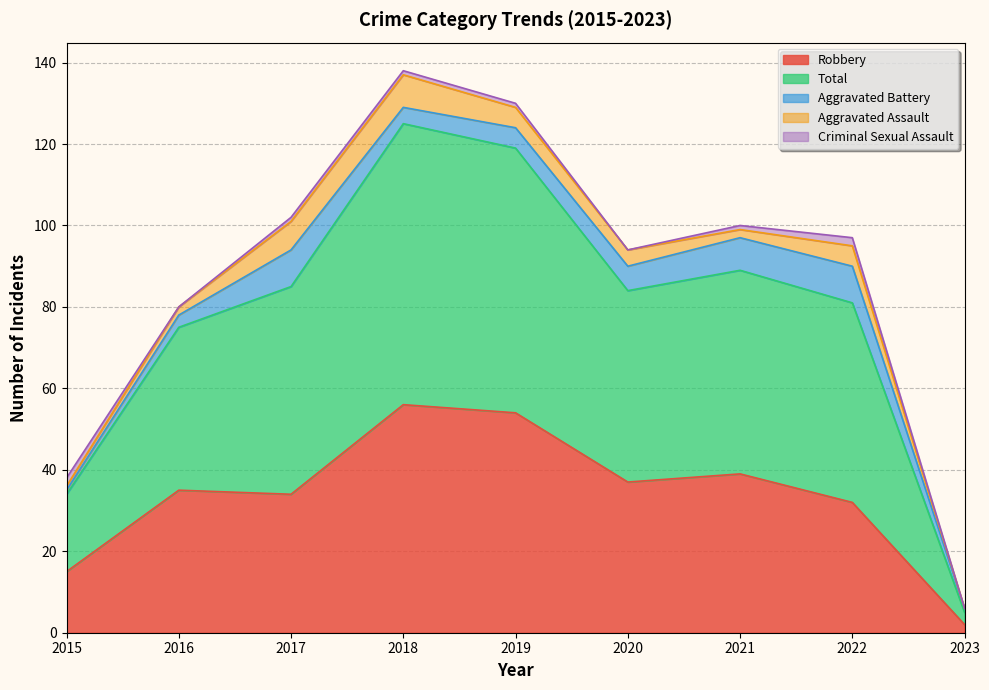

What value does the Criminal Sexual Assault series have at 2015?

2